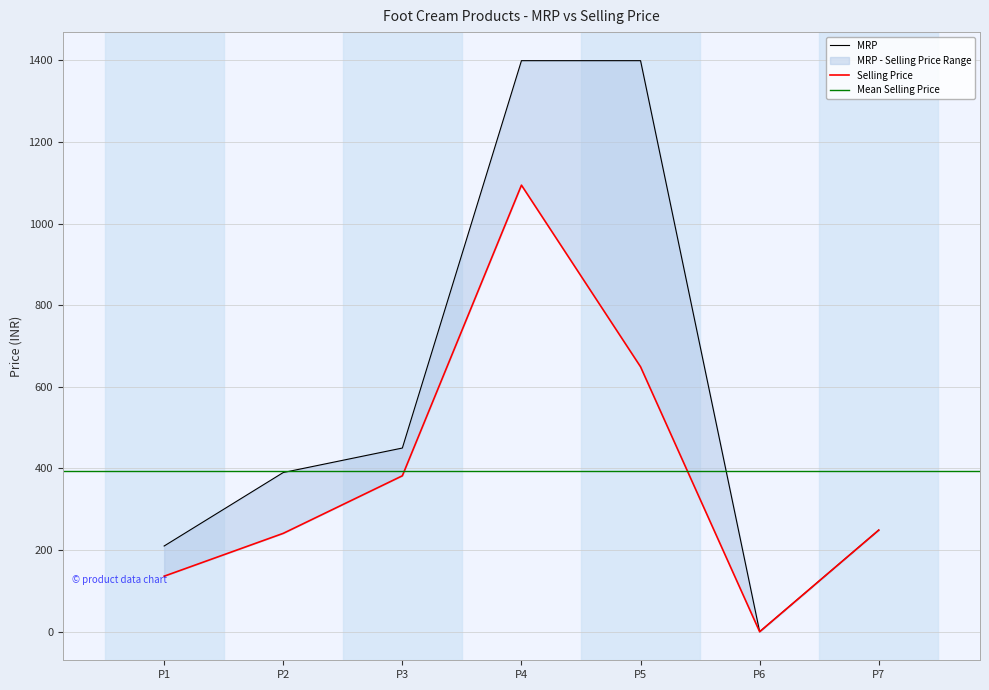

What is the difference between the maximum and minimum values in the MRP series?

1399